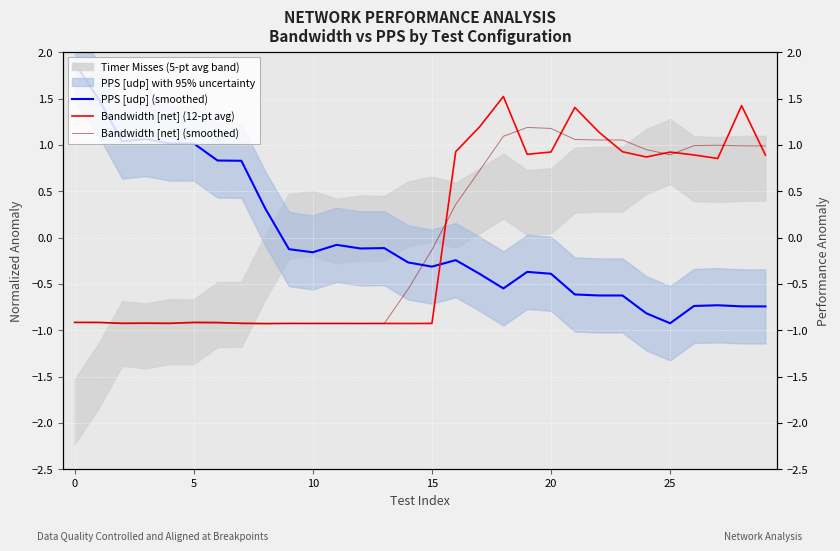

True or false: Bandwidth [net] (12-pt avg) and Bandwidth [net] (smoothed) intersect in this chart.

True